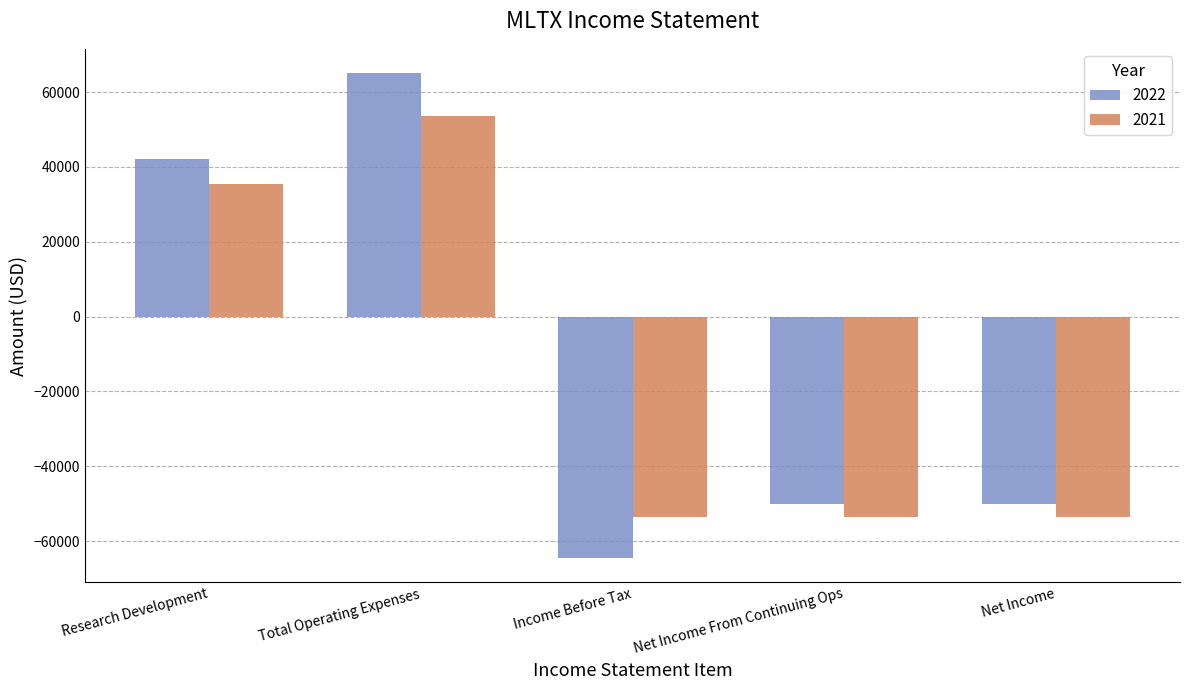

Between Total Operating Expenses and Income Before Tax, which series saw the biggest shift?

2022